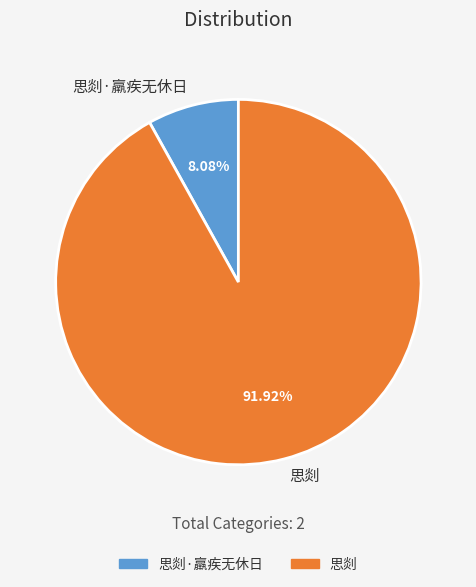

Which slice is the largest?

思剡